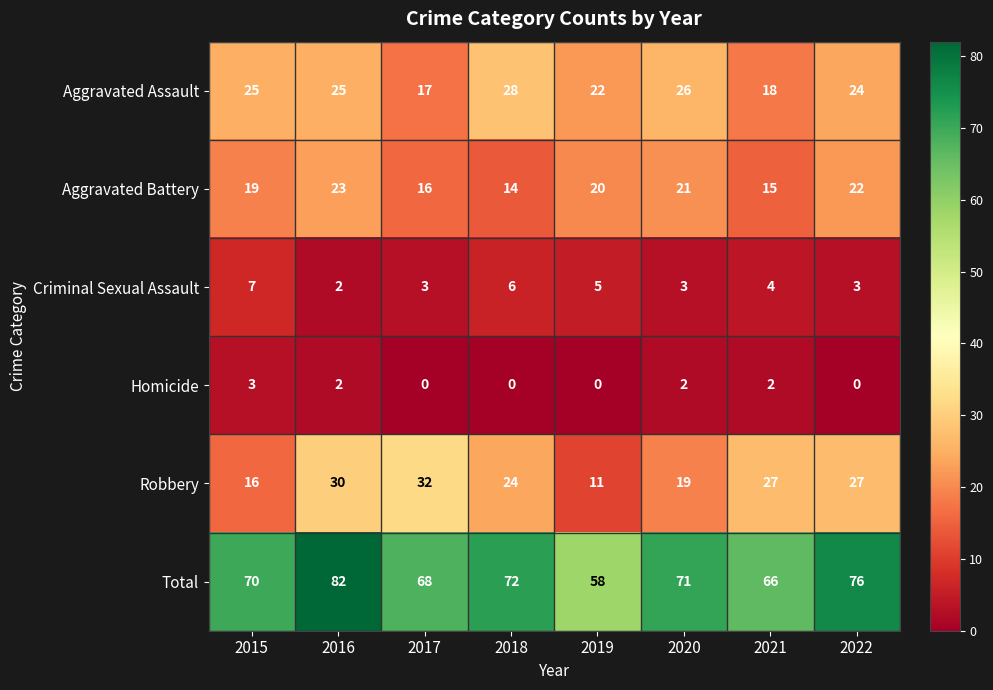

Count the number of categories in the chart.

8